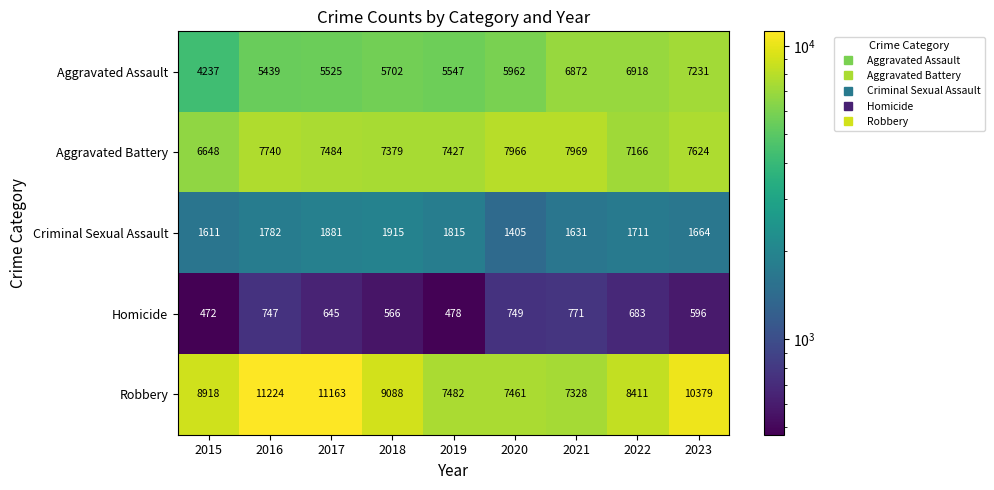

At which category is the sum across all series the highest?

2023